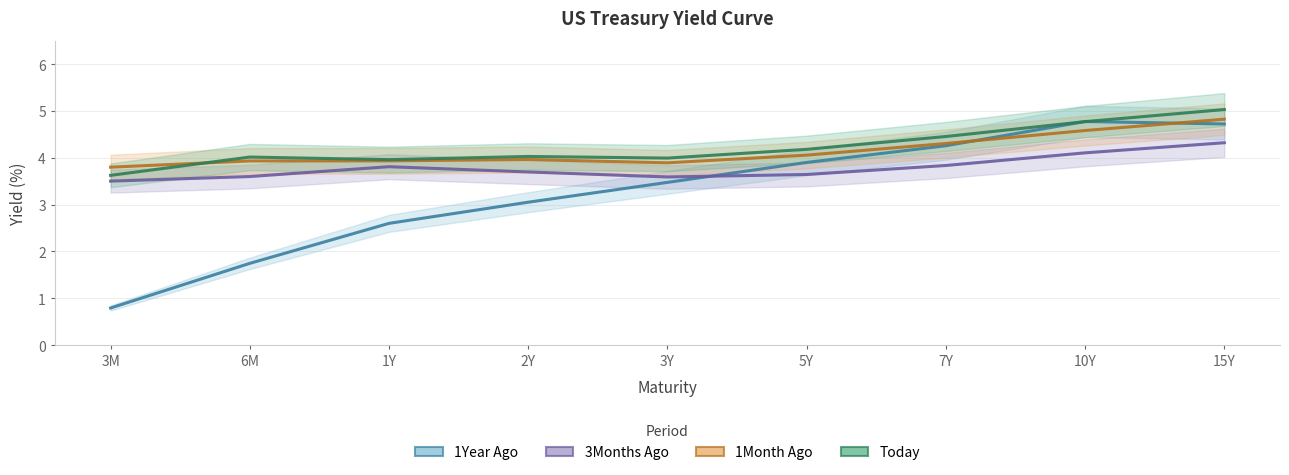

At which label does 1Year Ago first exceed 3?

2Y